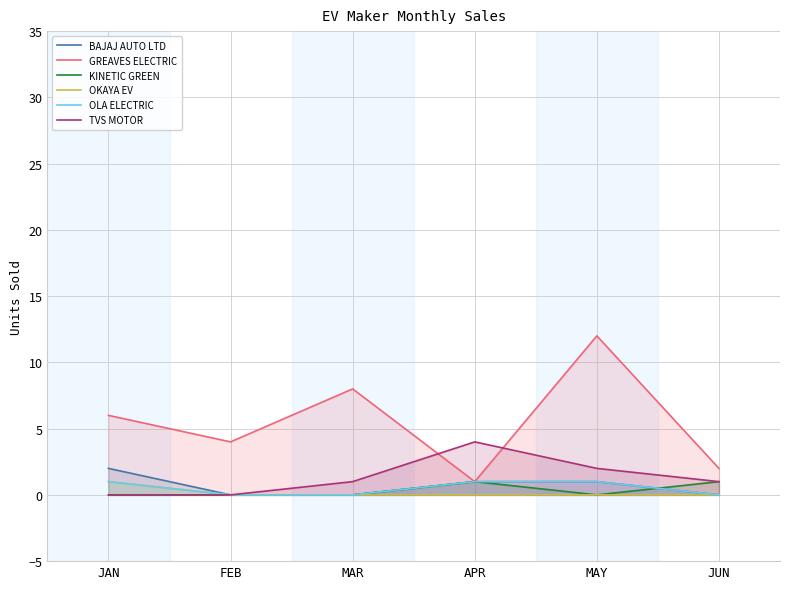

What is the label of the 5th point from the right?

FEB